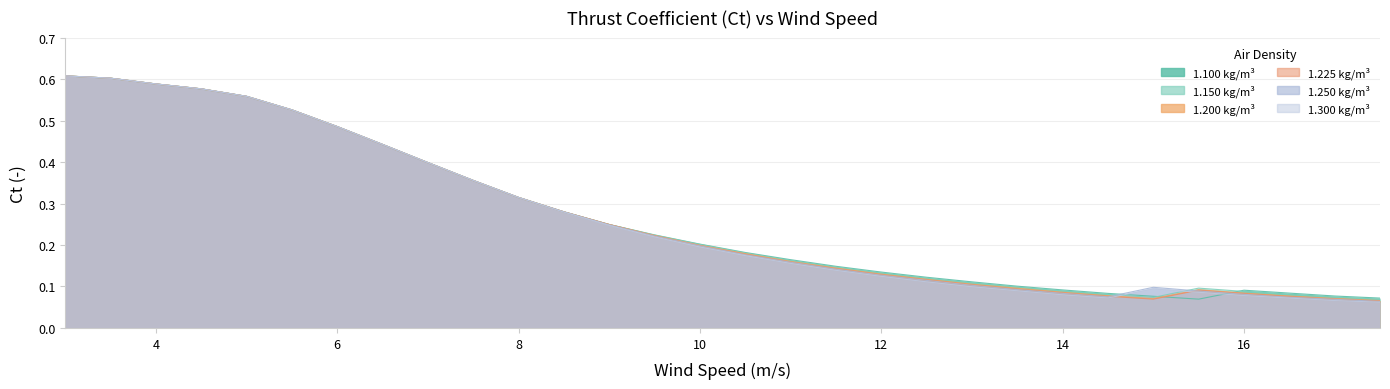

What is the maximum value shown in the chart?

0.6